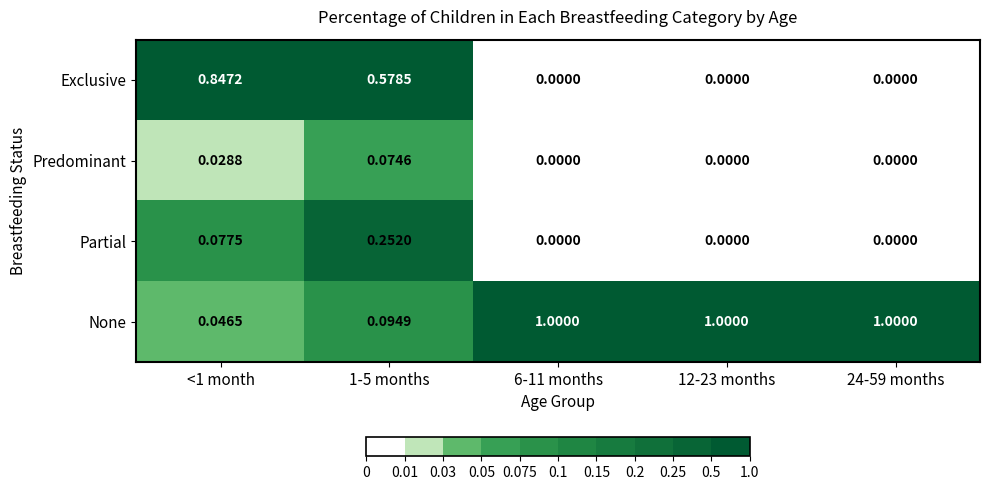

Rank the series by their maximum value, from highest to lowest.

None, Exclusive, Partial, Predominant